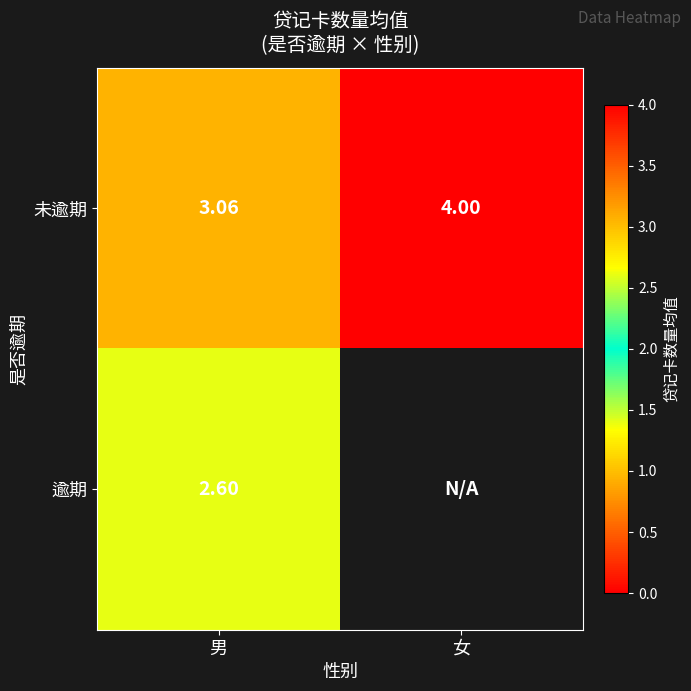

Where is 未逾期 nearest to the value 3?

男